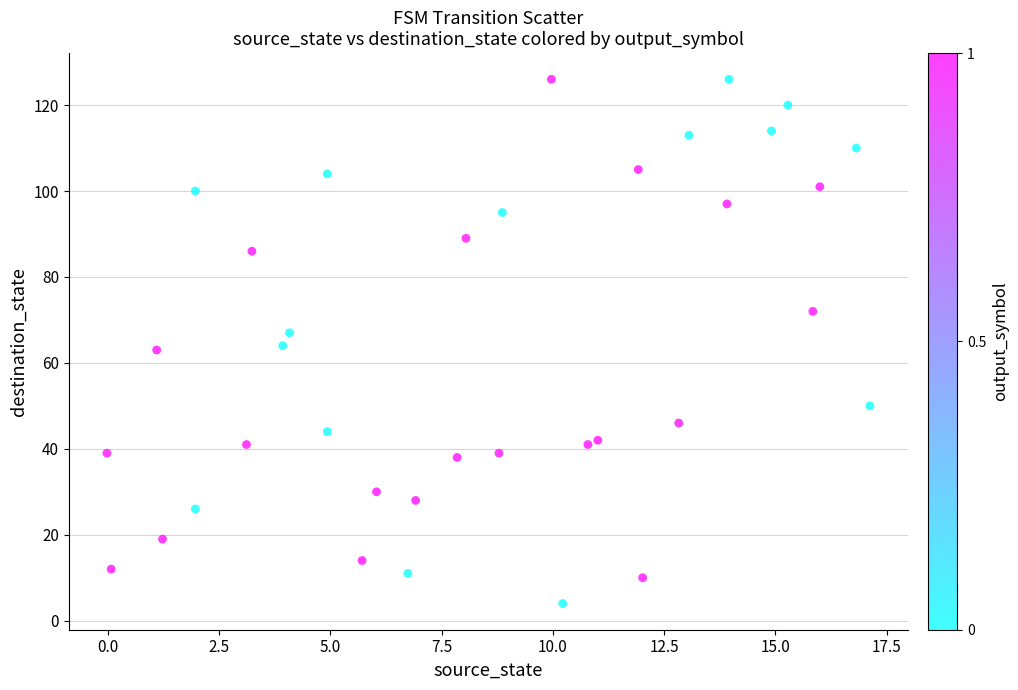

What is the range of Y values (max minus min)?

122